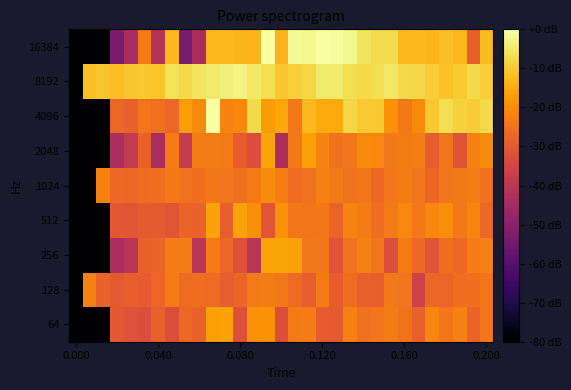

Rank the series by their maximum value, from lowest to highest.

128, 1024, 64, 512, 256, 2048, 8192, 4096, 16384